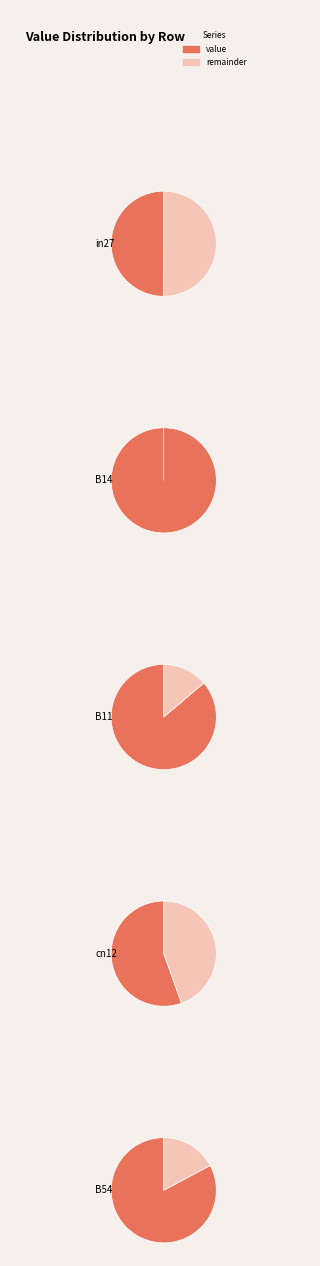

To the nearest percent, what is the difference between the largest and smallest slice percentages?

13%